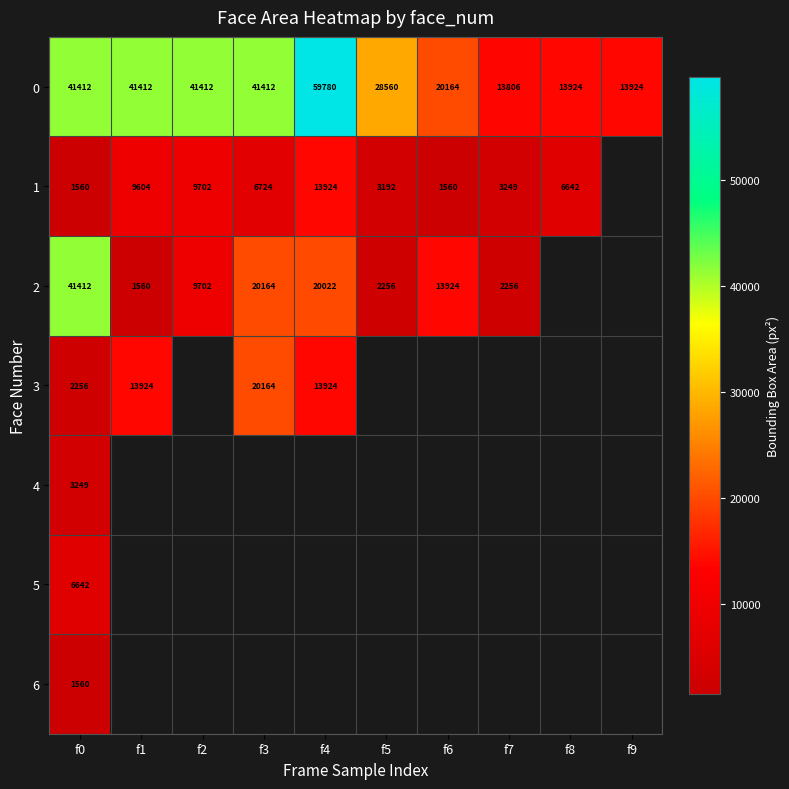

The value of 1 at f4 is 8513. True or false?

False